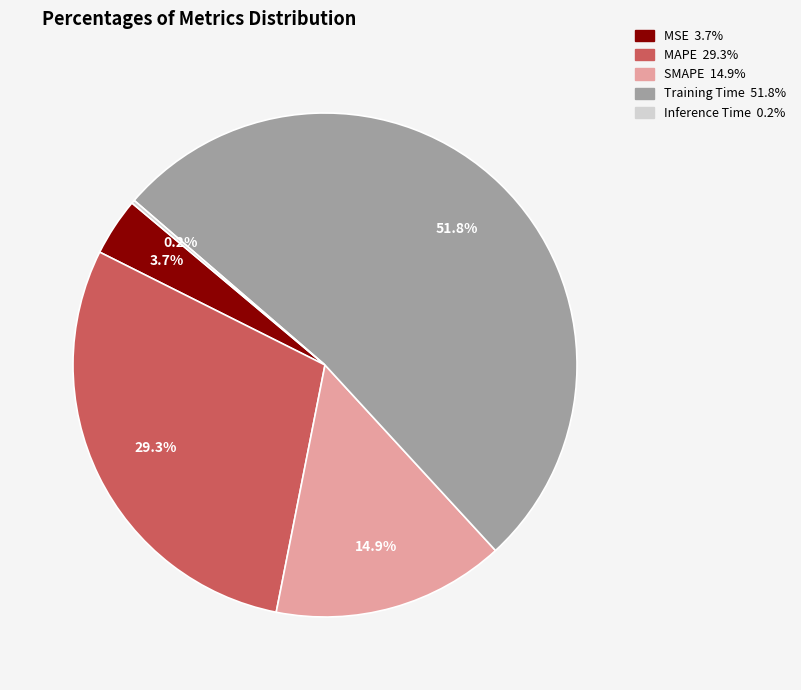

Does any single category account for the majority?

Yes